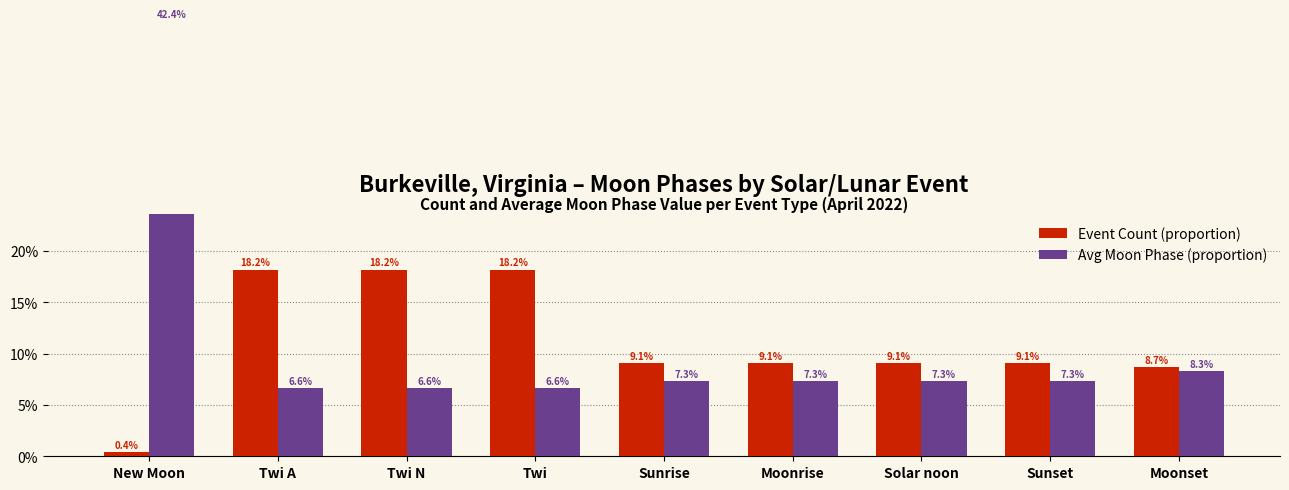

Reading left to right, list all the values displayed in this chart.

Event Count (proportion): 0.0	0.2	0.2	0.2	0.1	0.1	0.1	0.1	0.1
Avg Moon Phase (proportion): 0.4	0.1	0.1	0.1	0.1	0.1	0.1	0.1	0.1